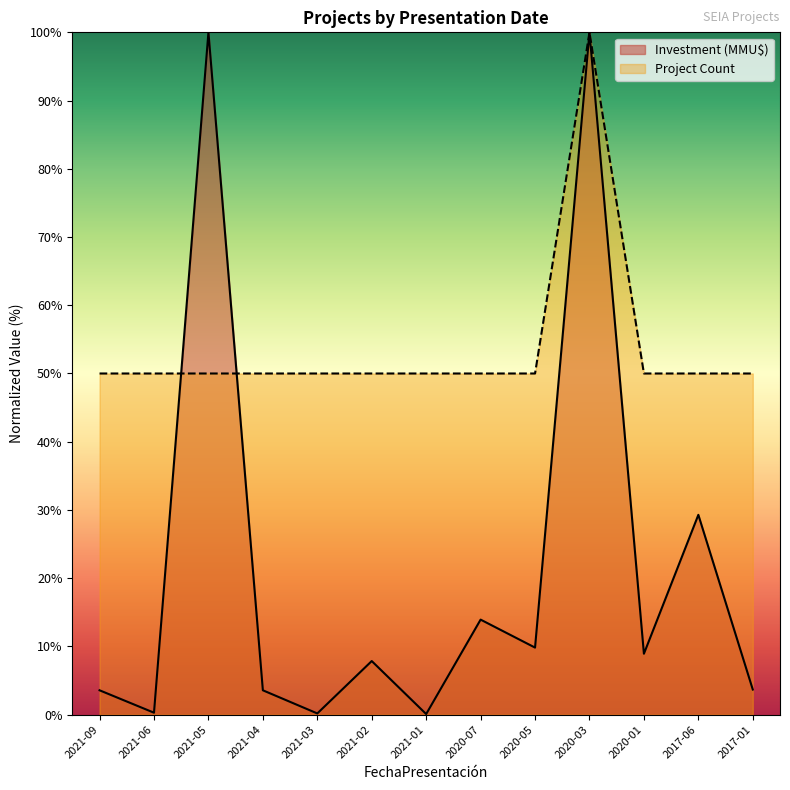

What is the label of the 9th point from the right?

2021-03